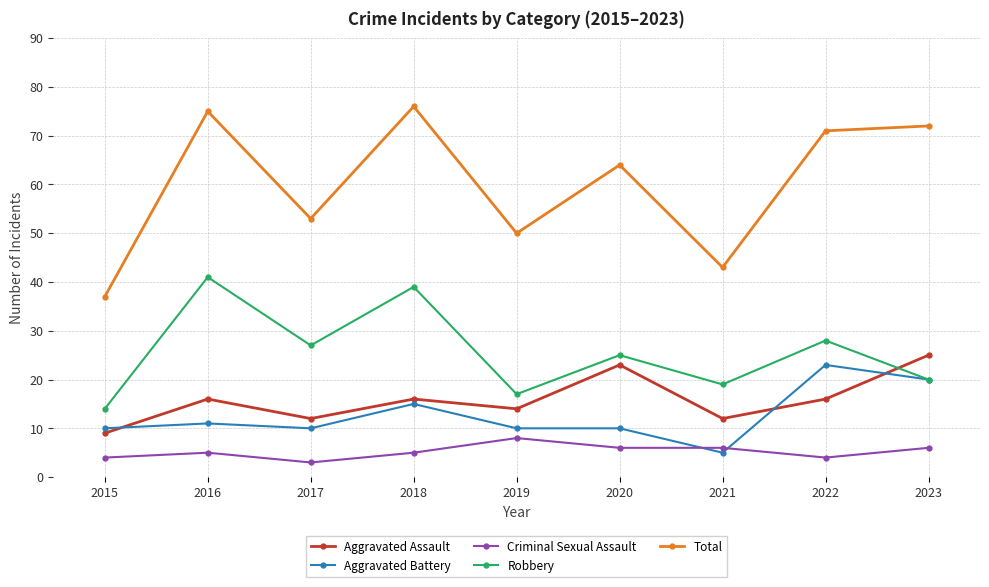

What is the lowest value of the Total series?

37